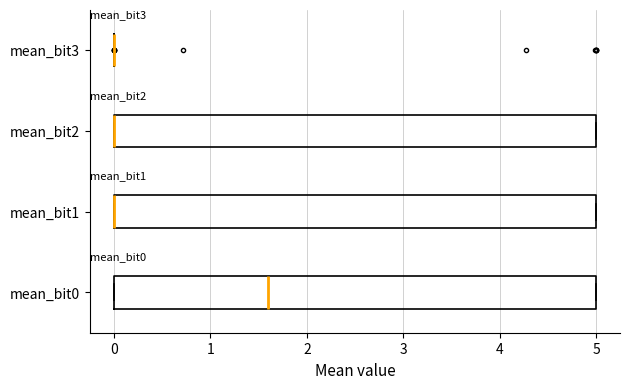

Where is the left edge of the box for mean_bit2 on the x-axis? The values are not printed on the chart, so give them approximately, as read against the axis.

0.0